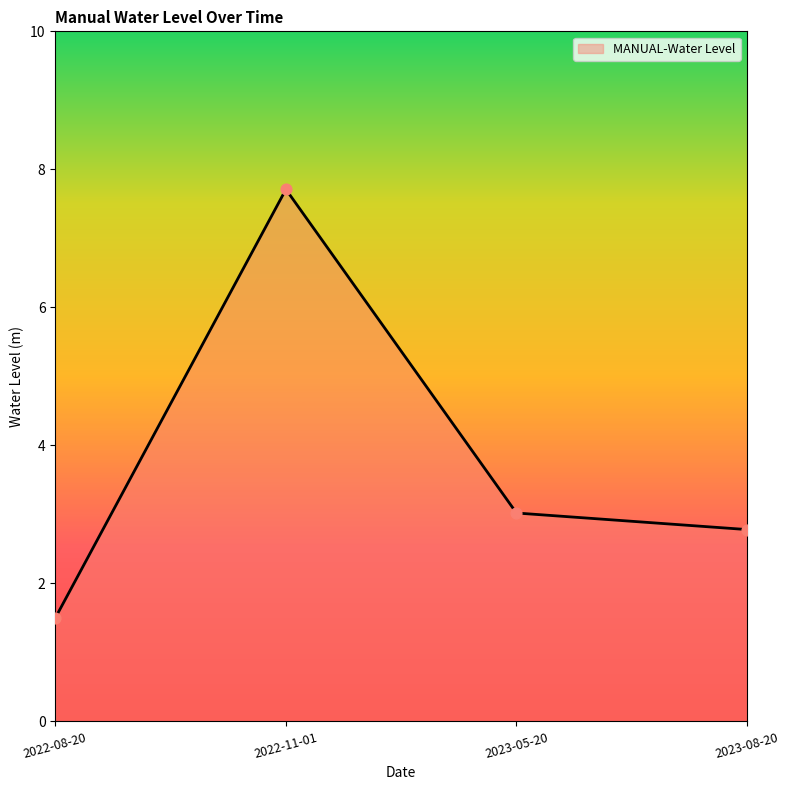

What is the change in value from 2022-08-20 to 2023-08-20?

+1.3